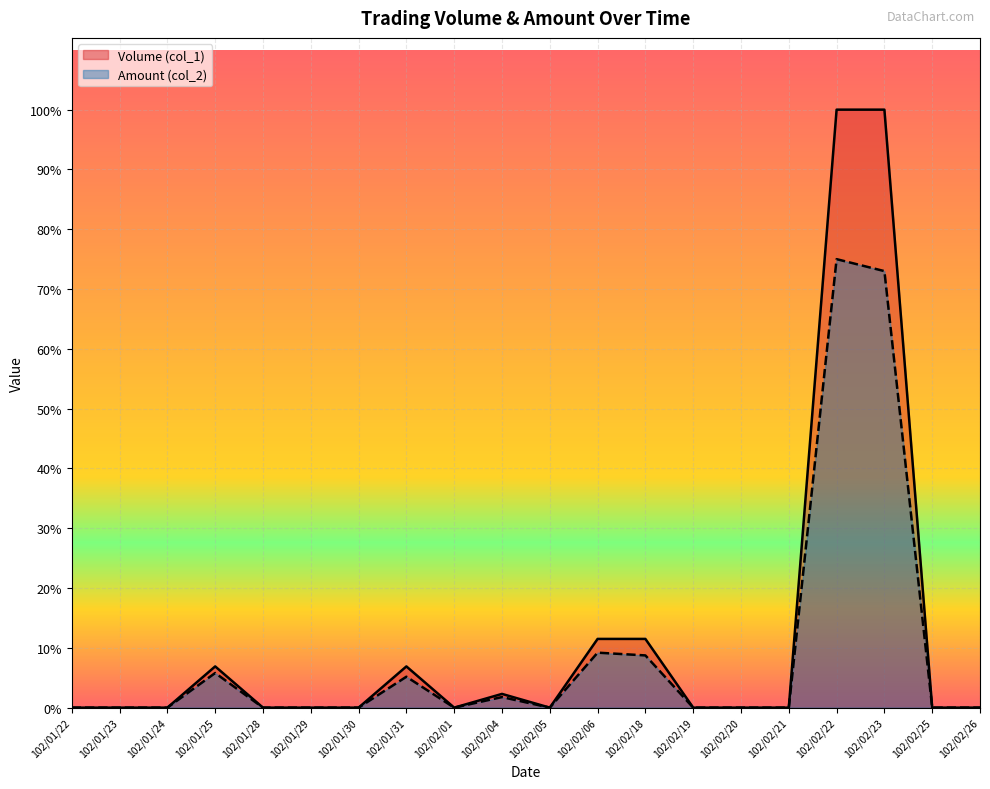

What is the difference between the maximum and minimum values in the Volume (col_1) series?

87000